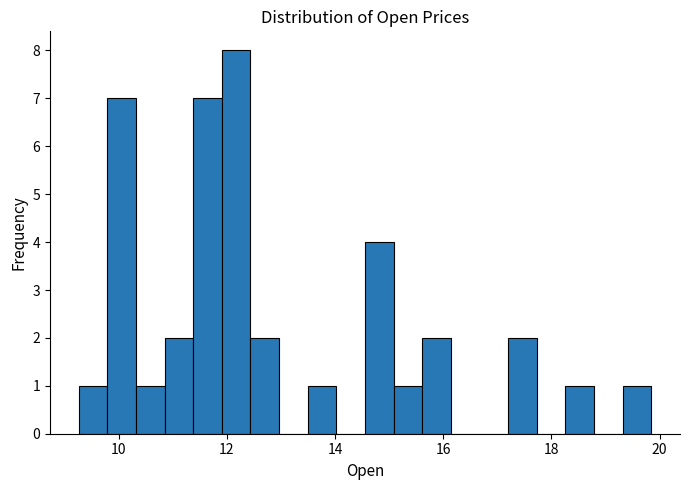

Read against the x-axis, roughly where is the centre of the tallest bar?

12.2